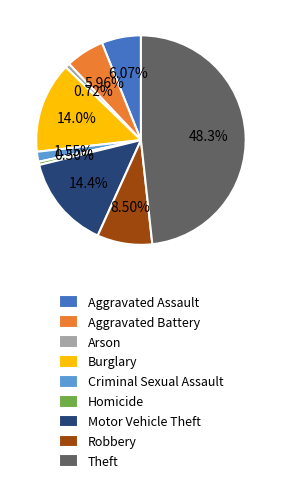

To the nearest percent, what is the difference between the Aggravated Assault and Criminal Sexual Assault slice percentages?

5%